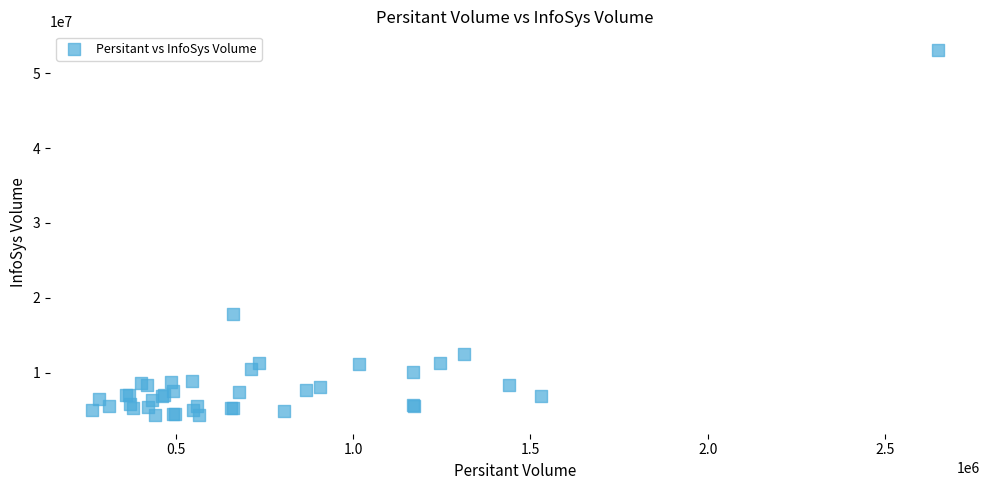

What Y value in the scatter plot is closest to 28724773?

17800782